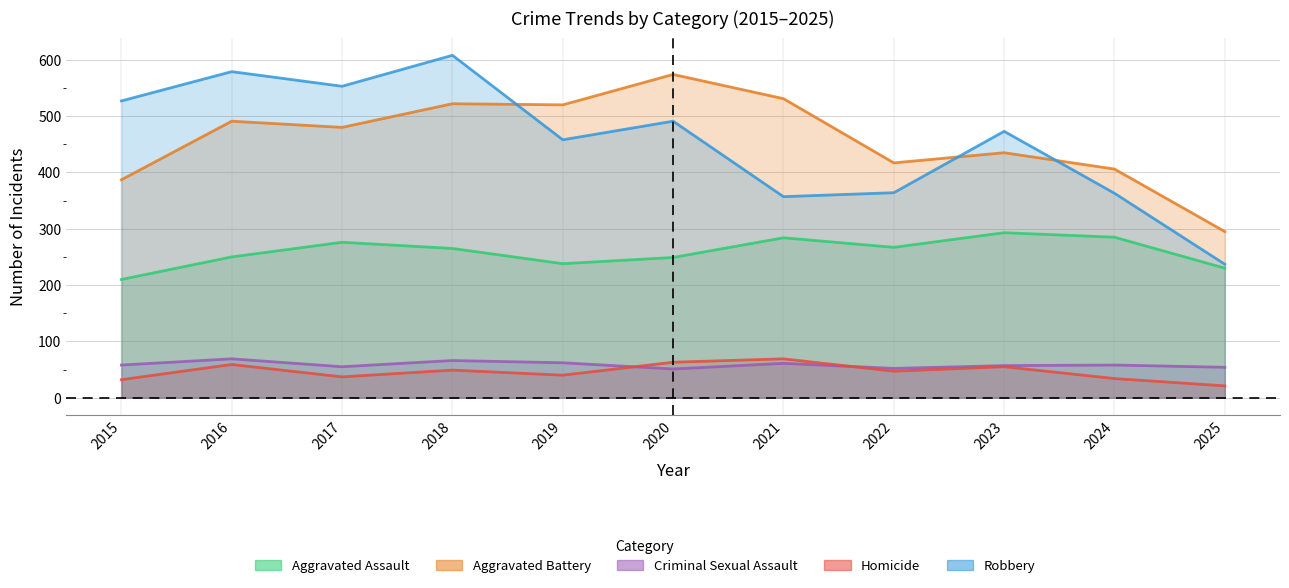

At which category is the sum across all series the highest?

2018